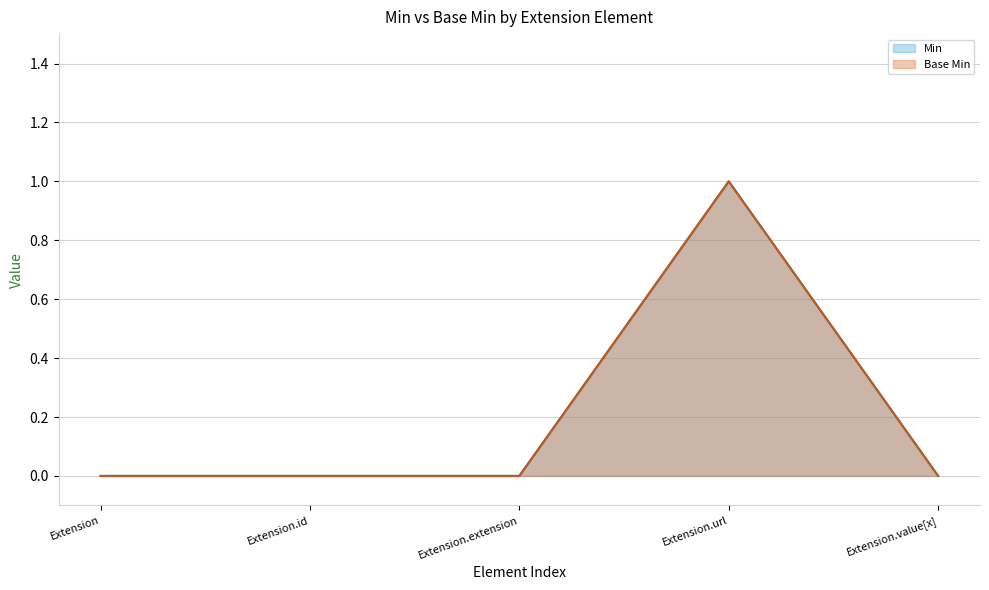

Which category has the lowest value across all series?

Extension